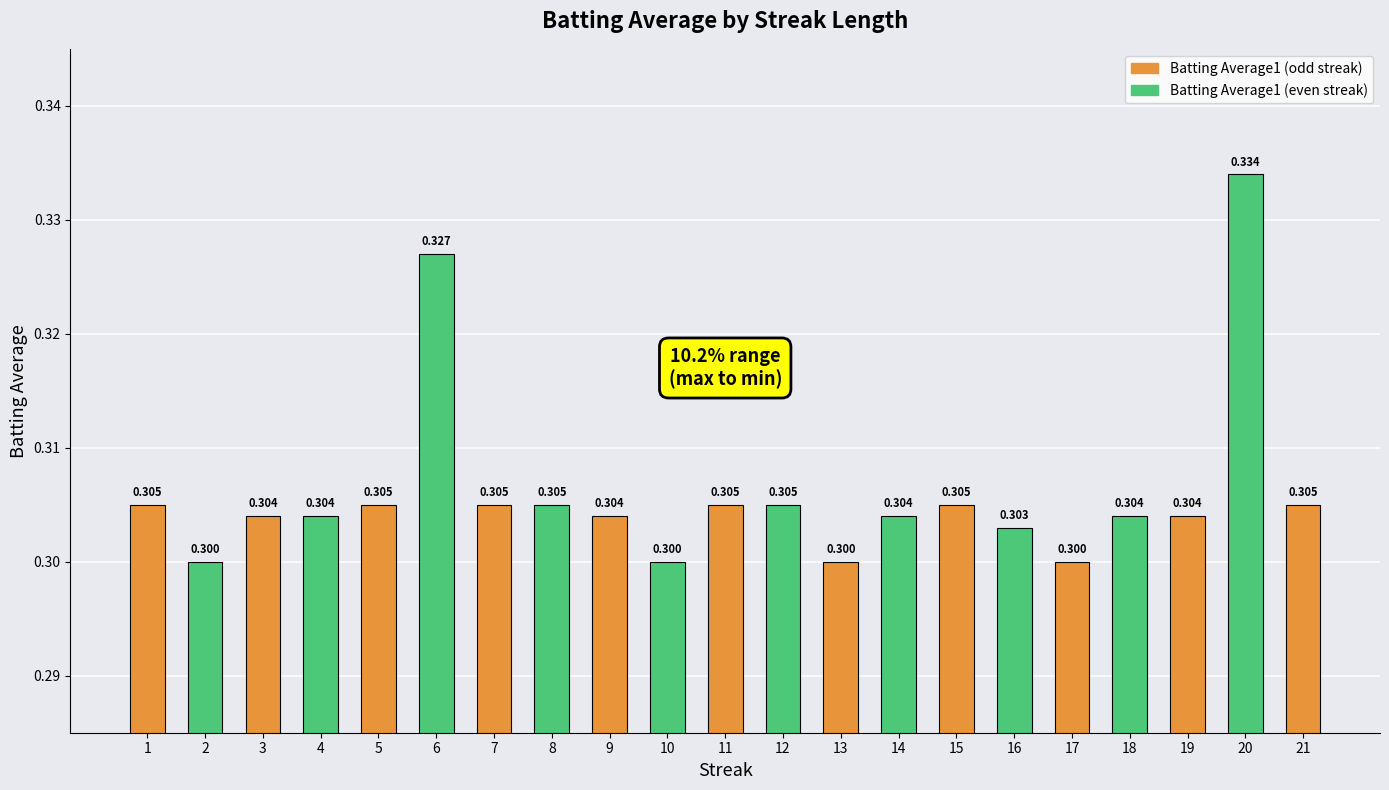

What is the greatest value displayed?

0.3